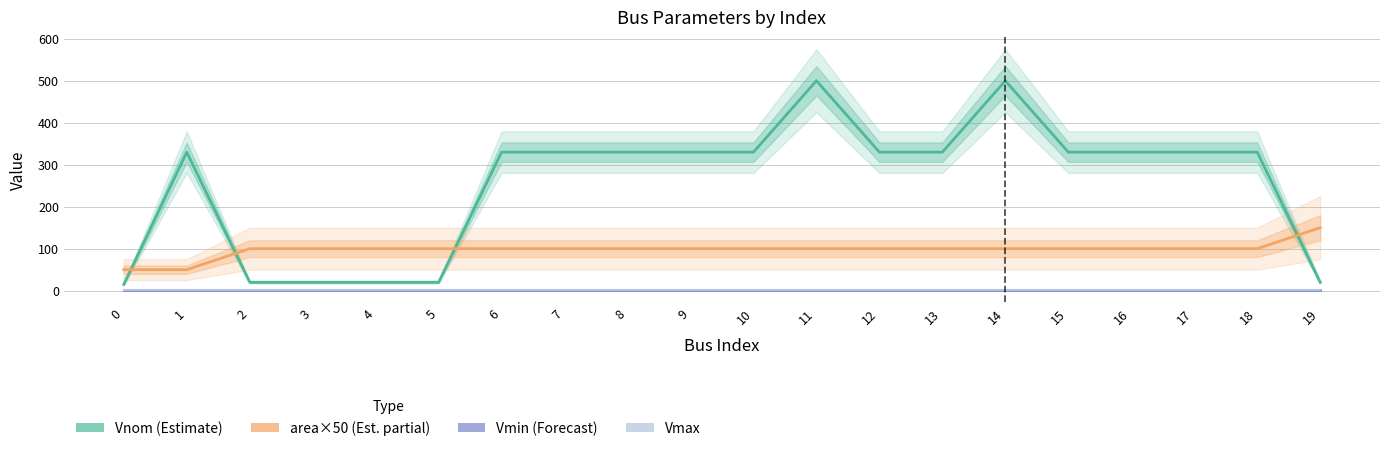

Where is Vnom (Estimate) nearest to the value 257?

1